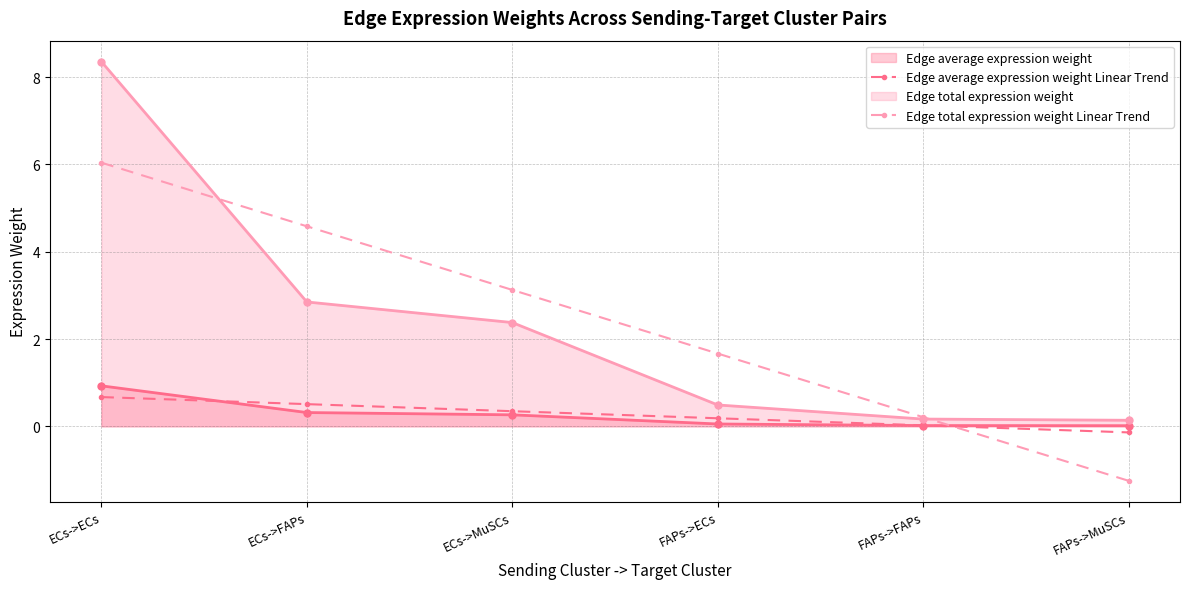

What is the label of the 1st point from the left?

ECs->ECs